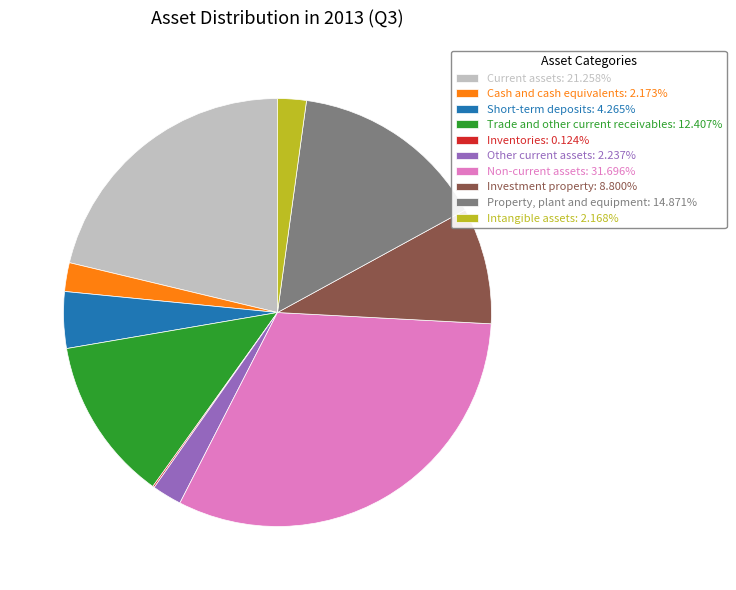

What is the ratio of the value at Short-term deposits: 4.265% to the value at Intangible assets: 2.168%?

2.0